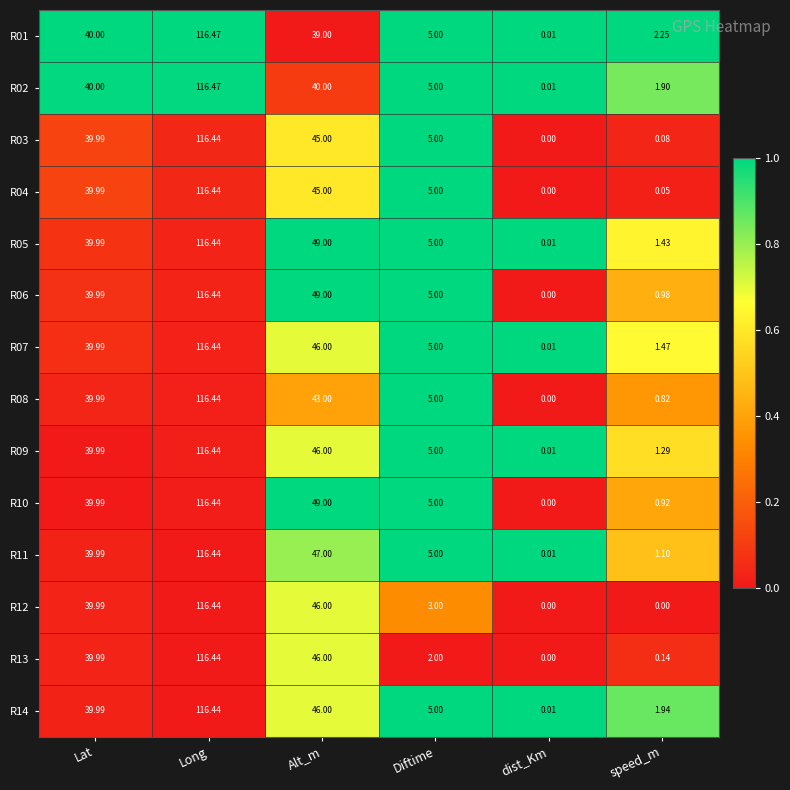

At which label does R10 first exceed 39?

Lat